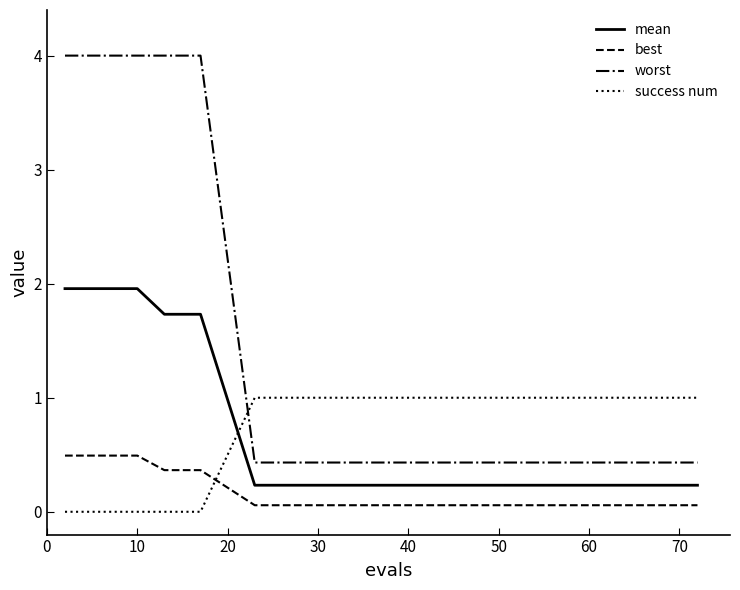

List the series in order of their overall mean, lowest first.

best, success num, mean, worst